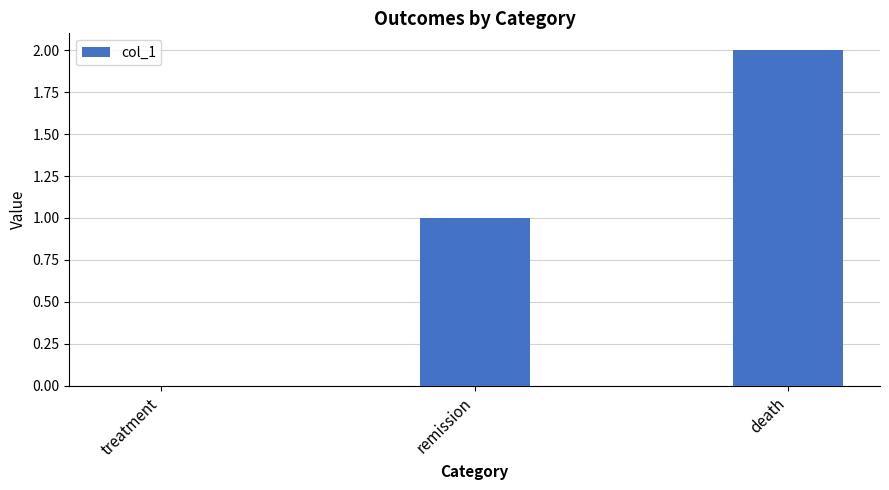

Which has a higher value, treatment or remission?

remission